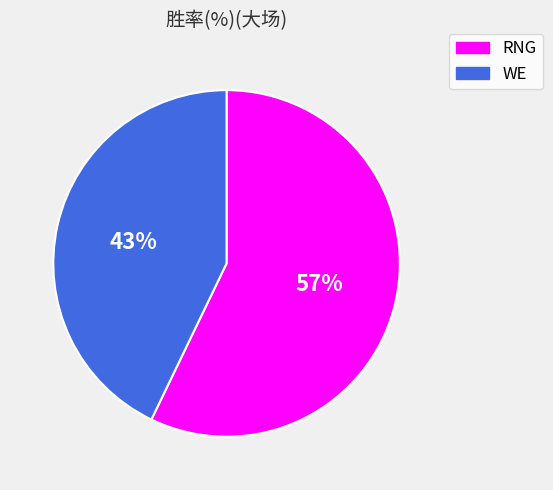

What is the smallest slice in the pie chart?

WE